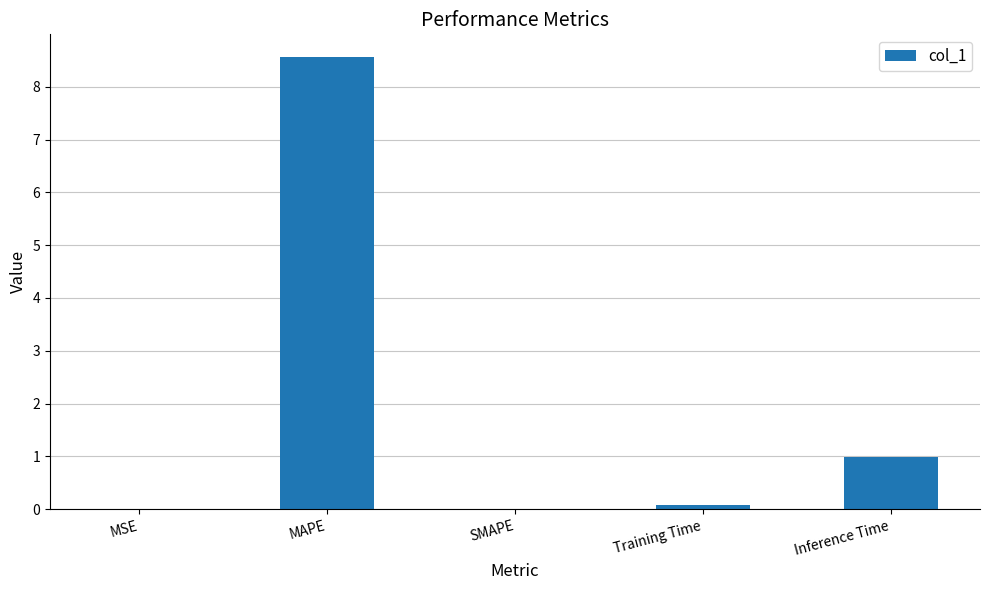

At which category does the chart reach its peak across all series?

MAPE